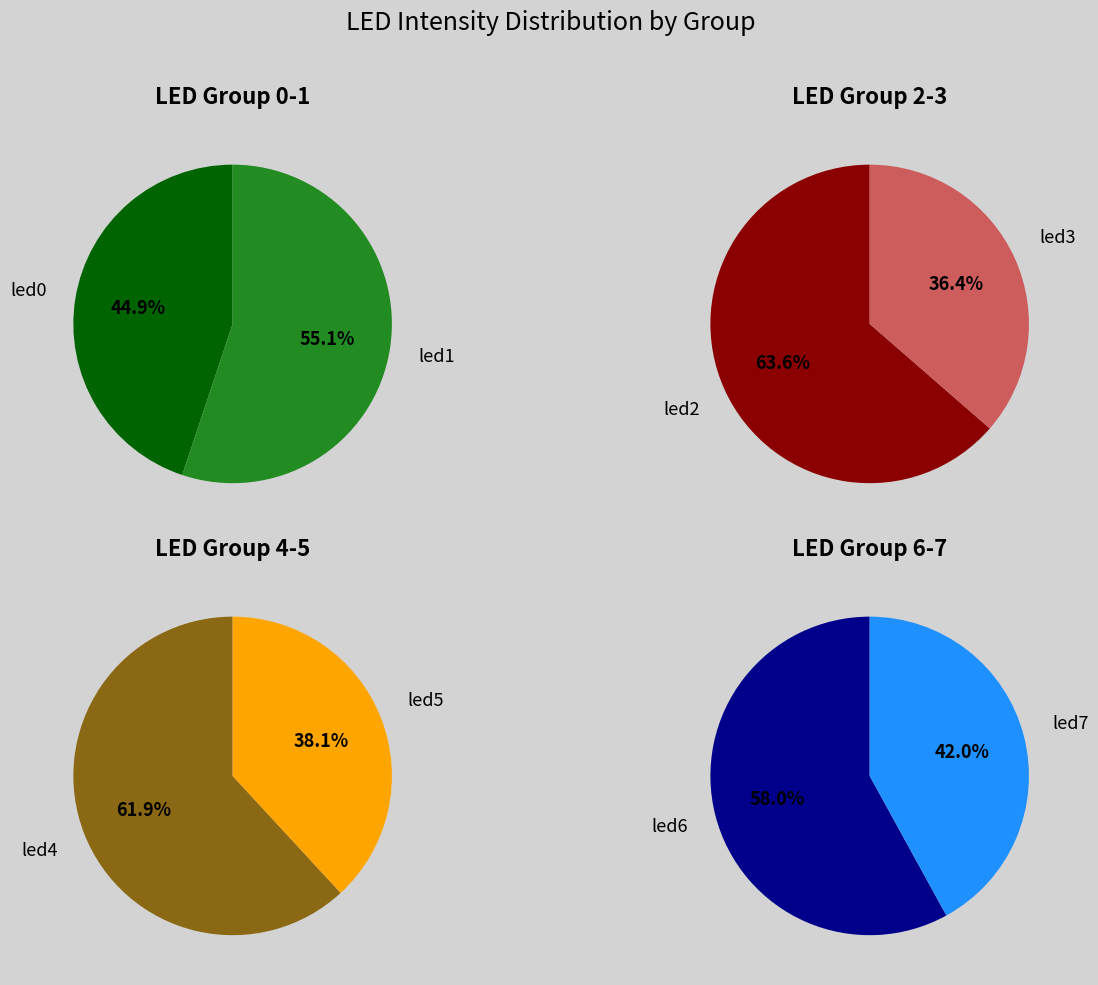

Rank the categories by value from highest to lowest.

led1, led4, led2, led0, led5, led3, led6, led7